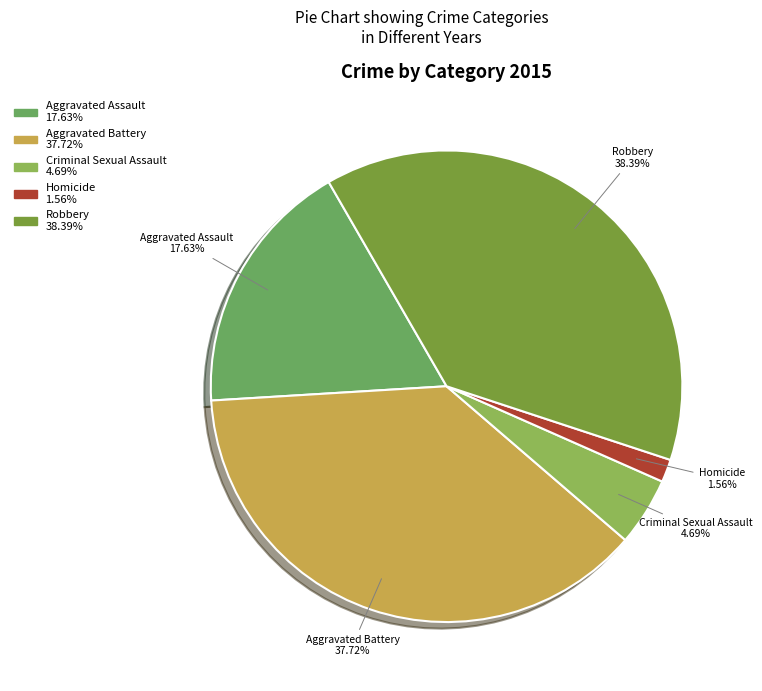

To the nearest percent, what is the combined percentage of Robbery and Aggravated Battery?

76%